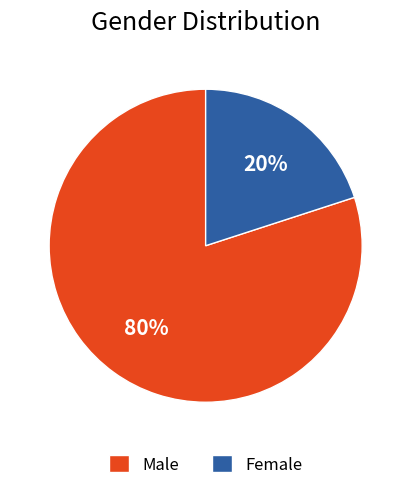

Rank the categories by value from highest to lowest.

Male, Female